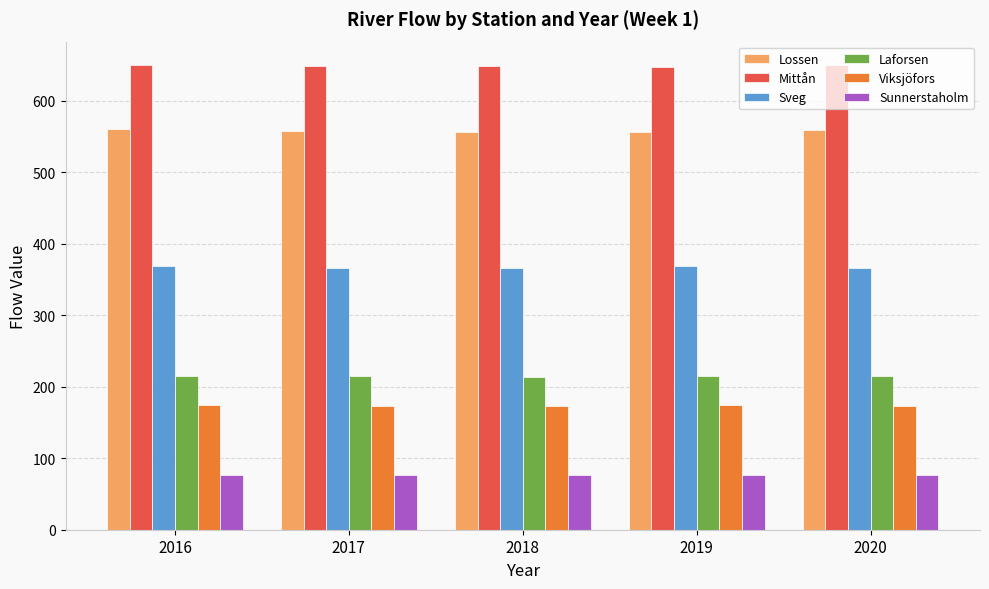

How many values in the Mittån series exceed 648?

4